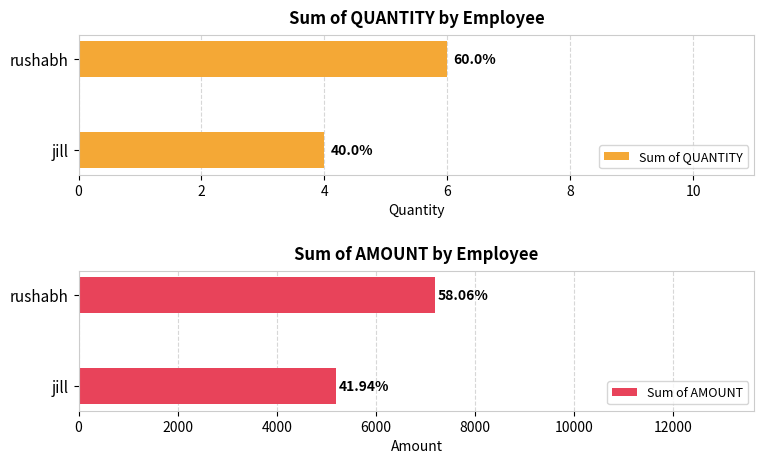

How many groups of bars are there?

2